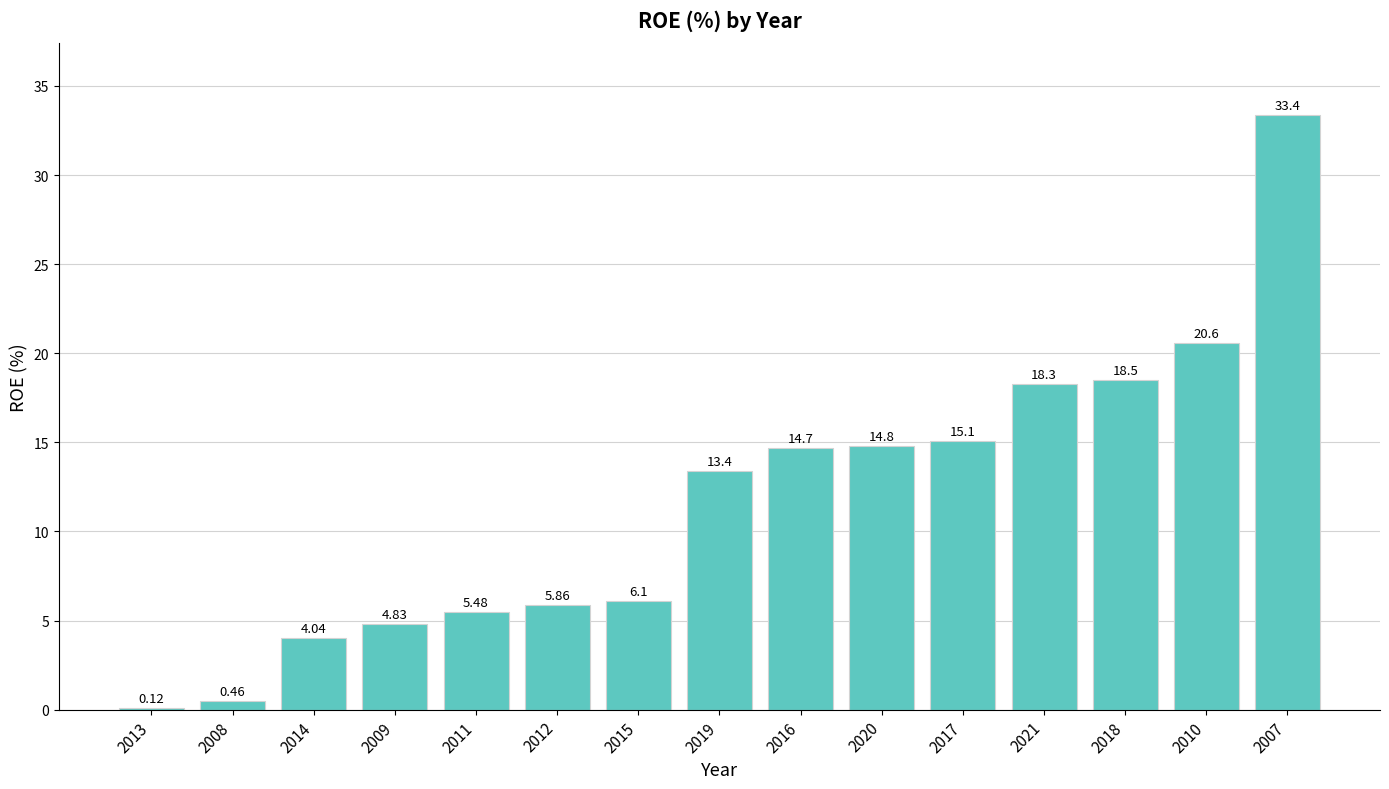

What is the label of the 12th bar from the left?

2021